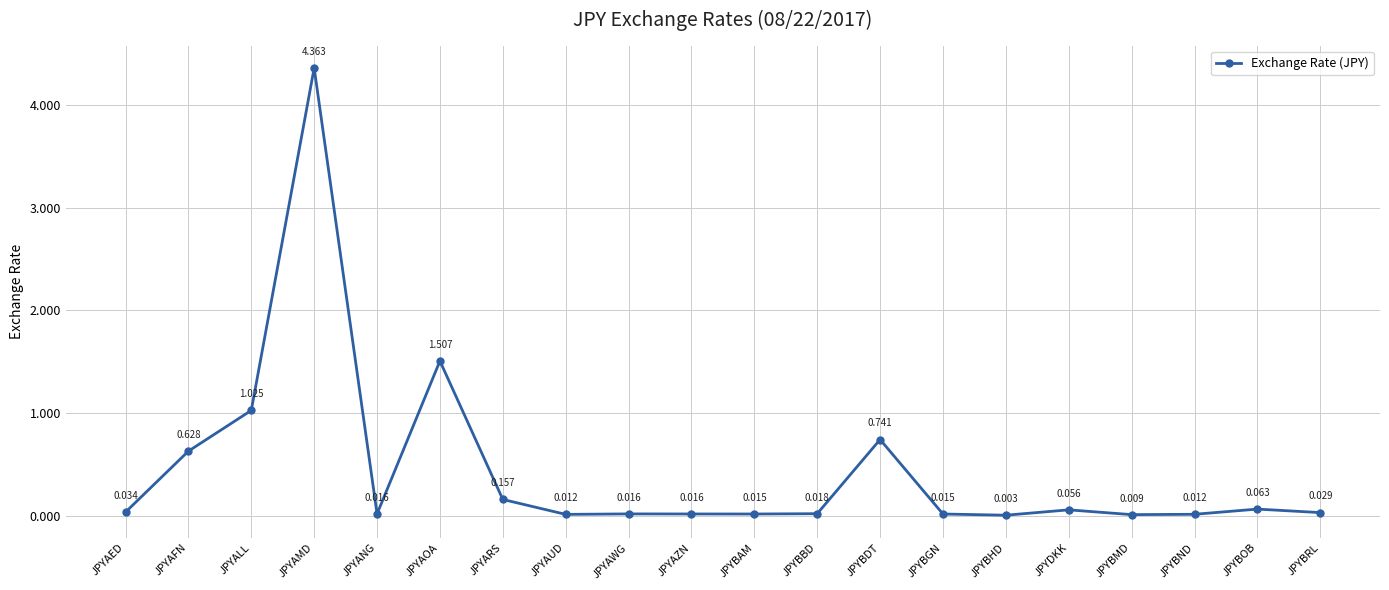

How many points are higher than both their immediate neighbors (excluding endpoints)?

6